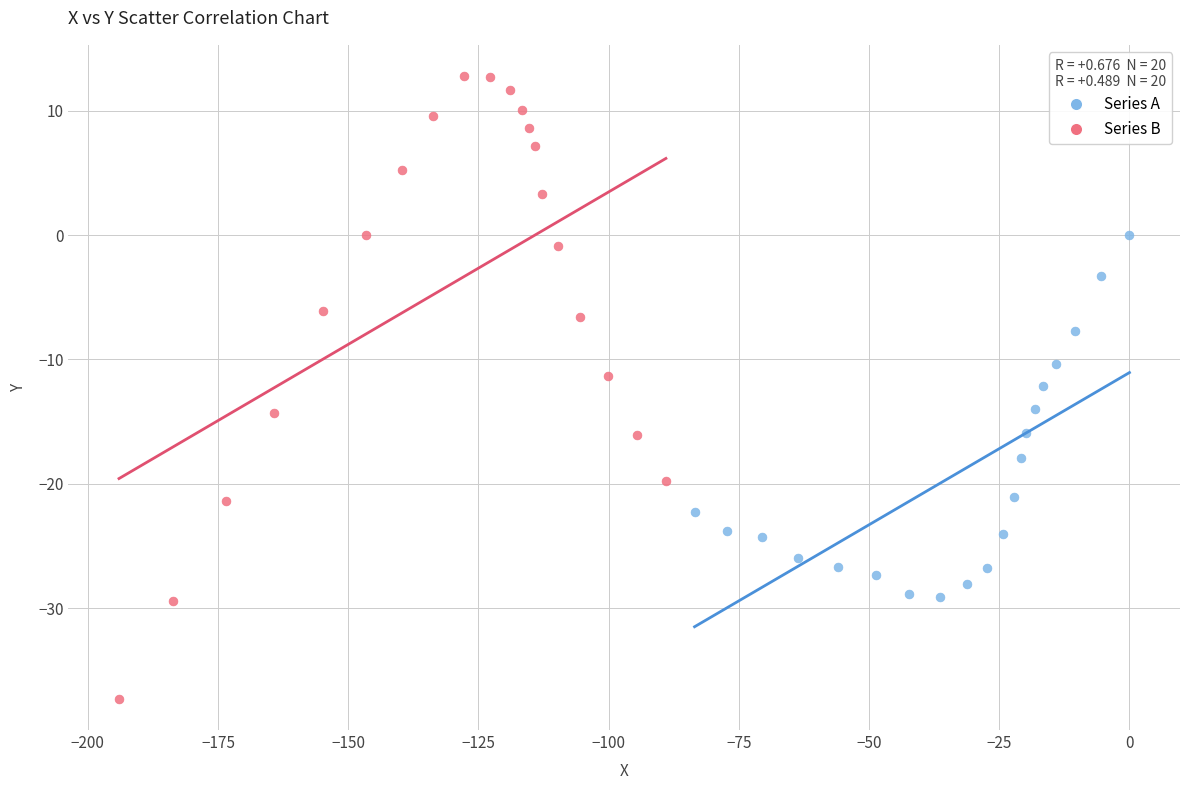

Which series contains the lowest Y value?

Series B